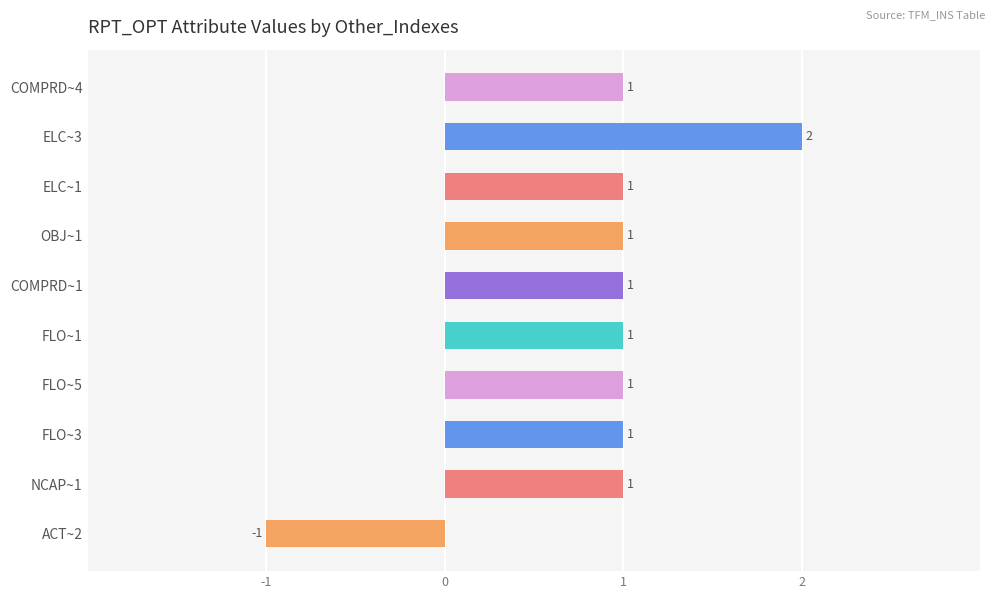

Where is the data nearest to the value 0?

ACT~2